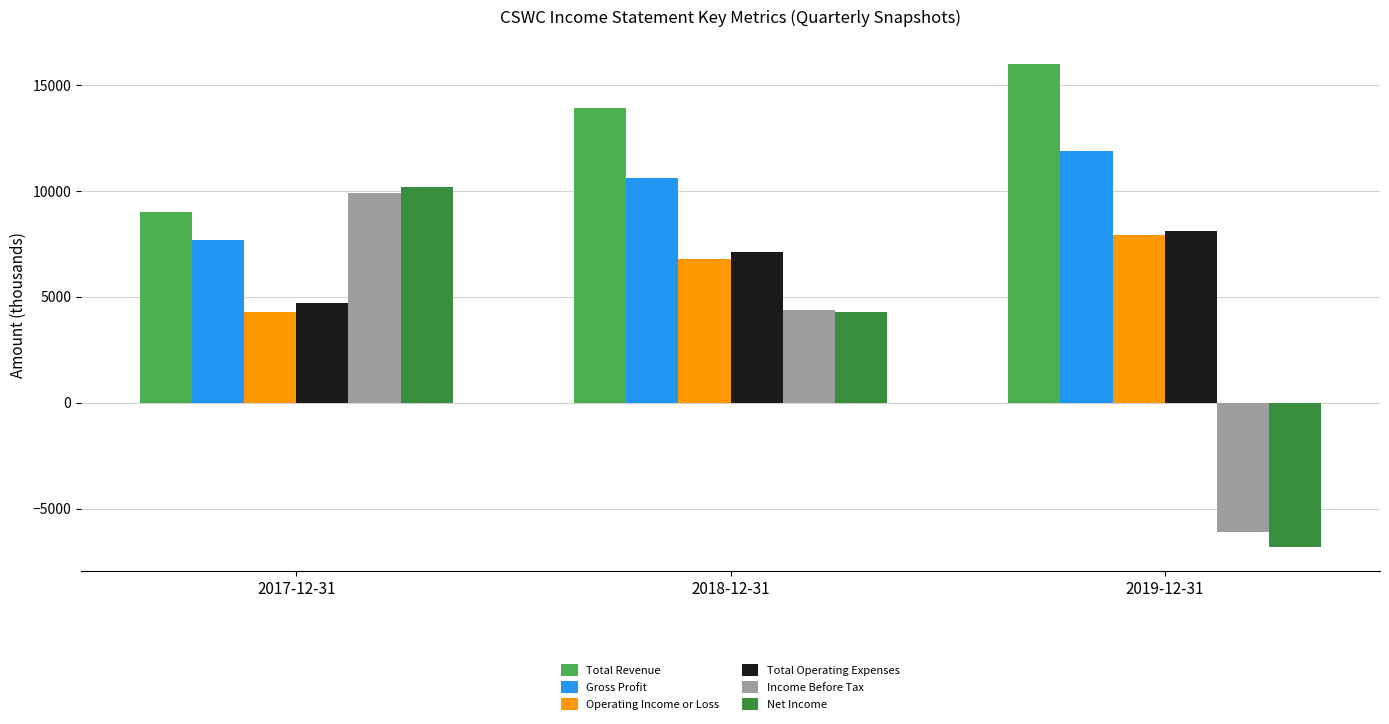

List the labels in order of Operating Income or Loss value, largest first.

2019-12-31, 2018-12-31, 2017-12-31